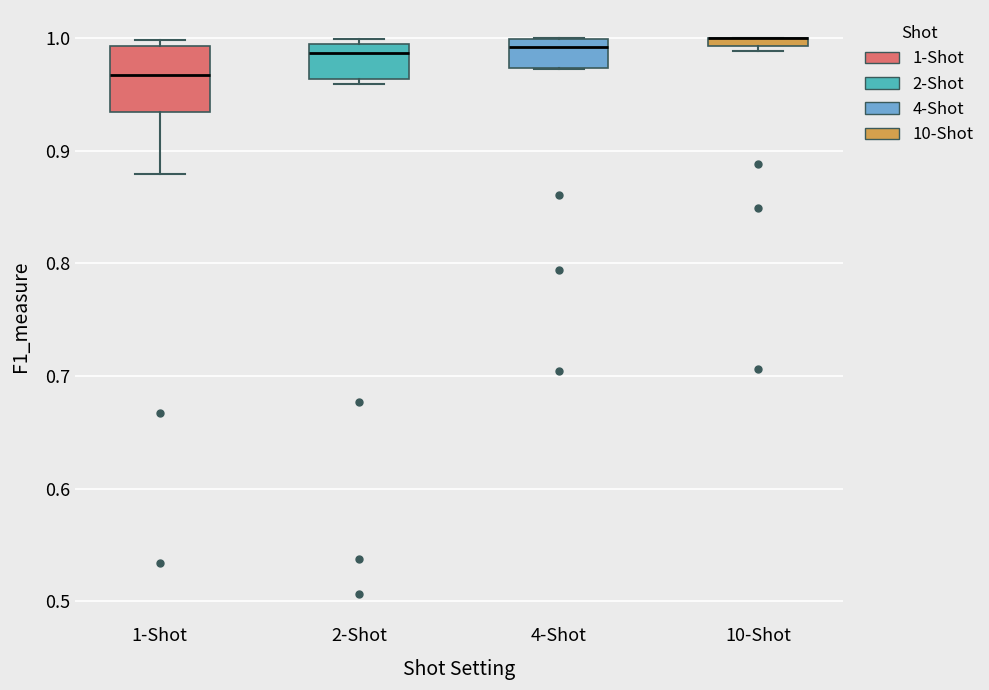

Where does the median line of the box for 1-Shot sit on the y-axis? The values are not printed on the chart, so give them approximately, as read against the axis.

0.97